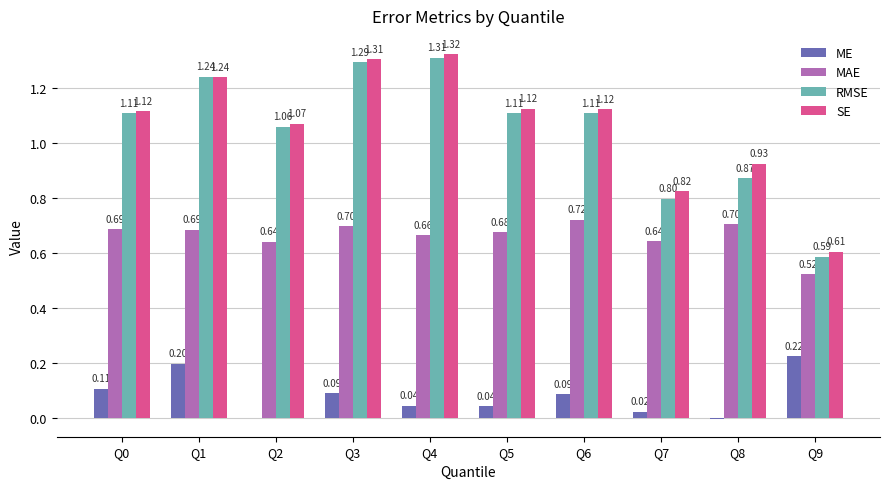

Which series has the largest total across all categories?

SE